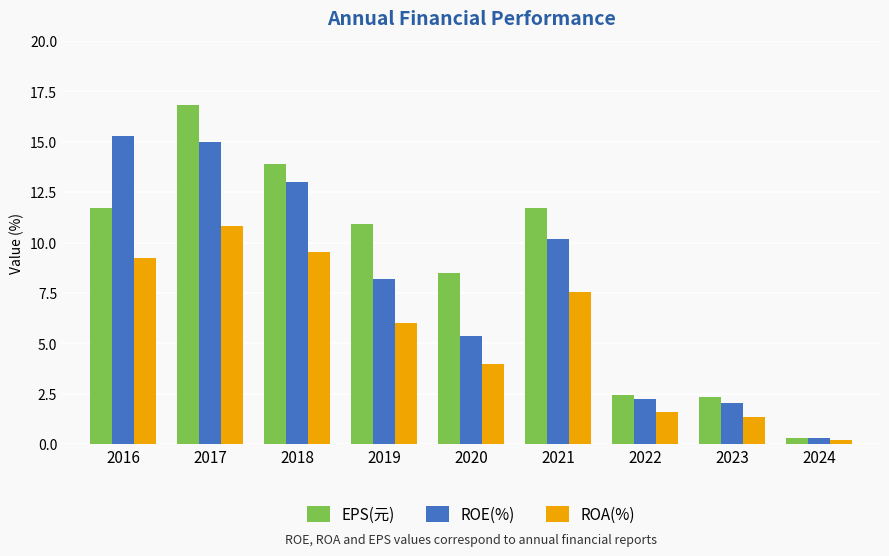

Is the value of ROE(%) at 2024 greater than the value of ROA(%) at 2022?

No